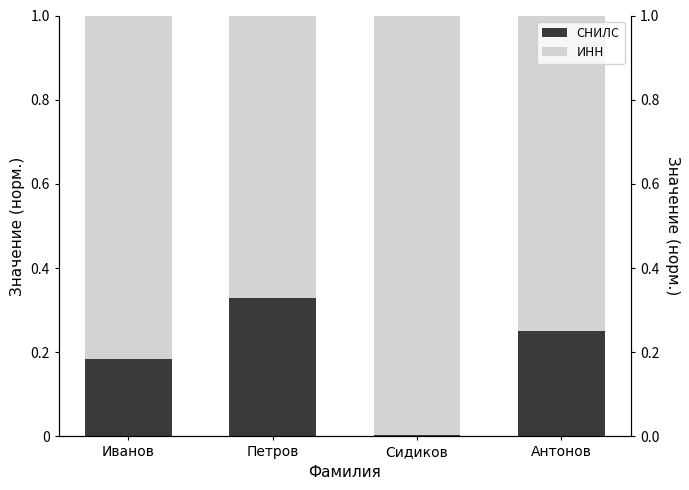

What are all the series names shown in the legend?

СНИЛС, ИНН